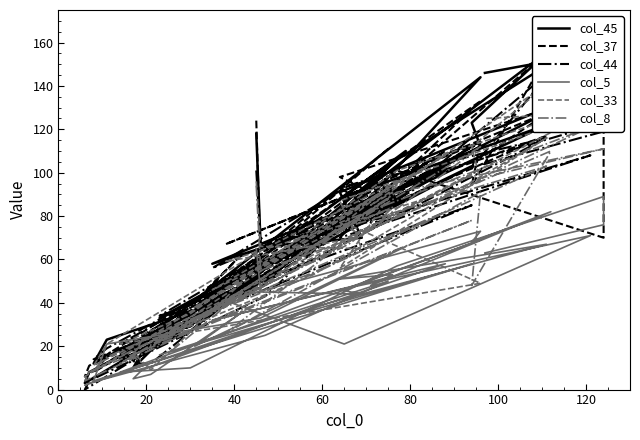

How many values in the col_8 series exceed 68?

19